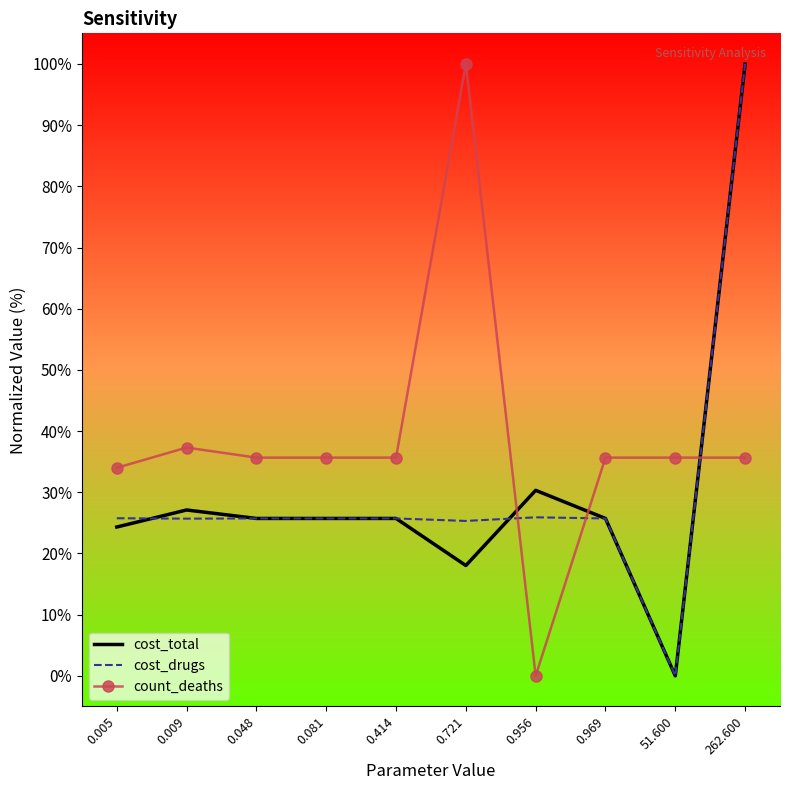

What is the difference between the highest and lowest values at 0.048?

9.9